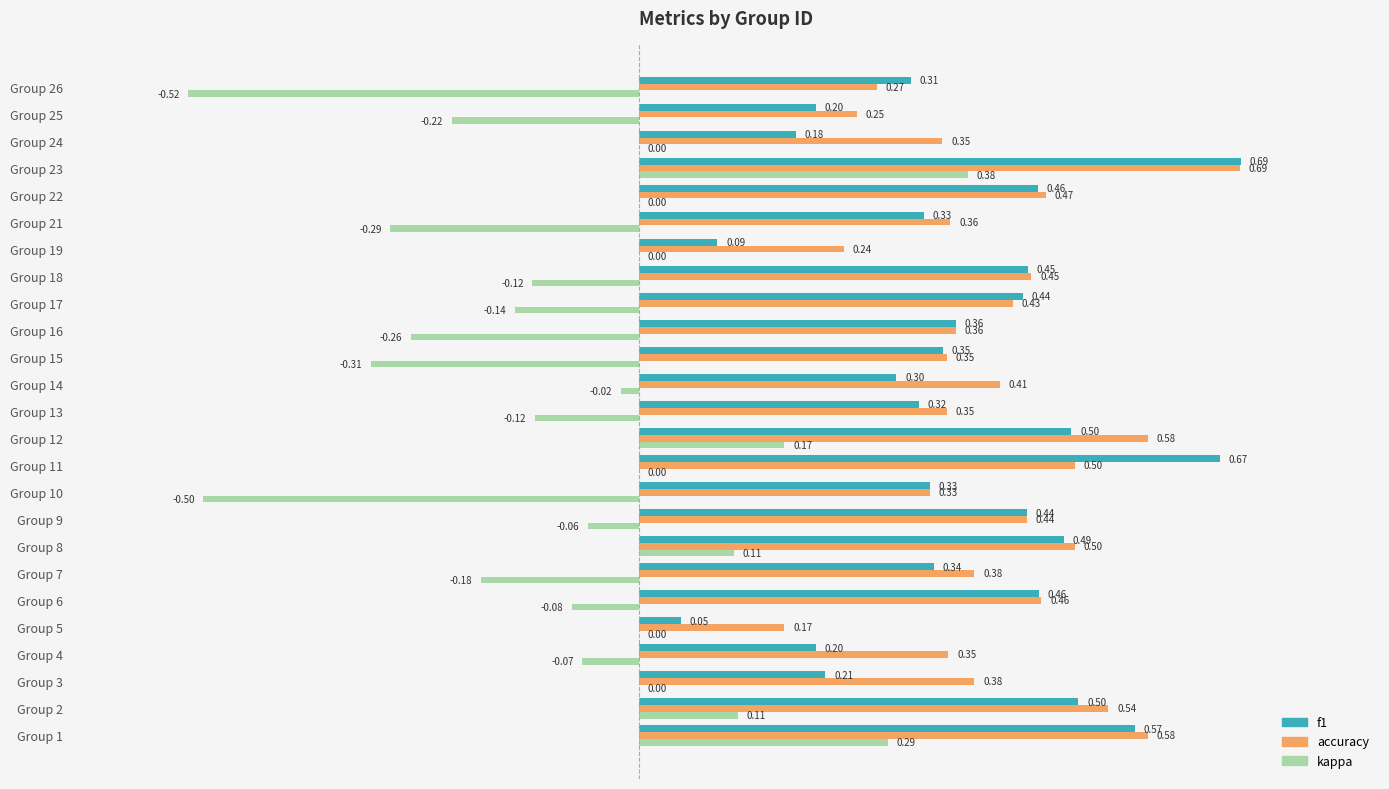

Between Group 5 and Group 6, which series saw the biggest shift?

f1